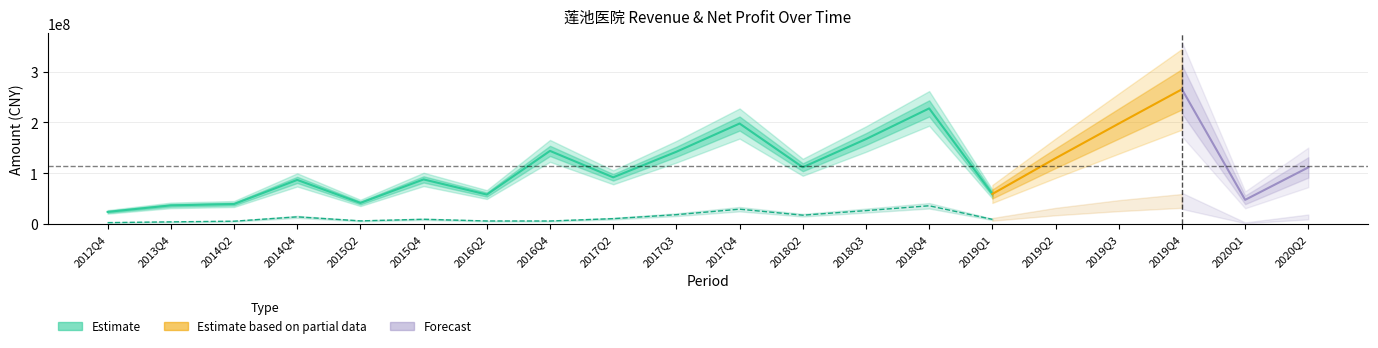

Is it true that PARENT_NETPROFIT equals 9184178.8 at 2015Q4?

True